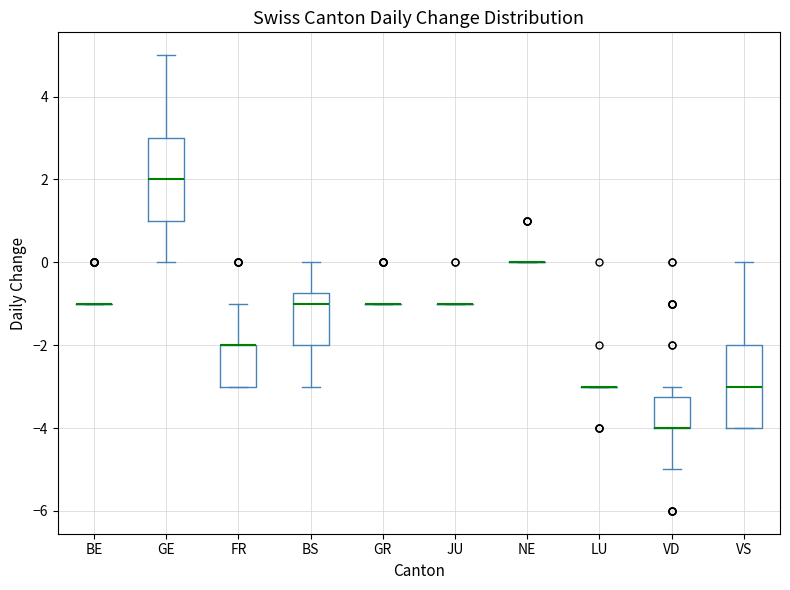

Reading left to right, transcribe this box plot: for each box, give where its median line is, the range the box spans, and where its two whiskers end, as read against the y-axis. The values are not printed on the chart, so give them approximately, as read against the axis.

BE: box collapsed to a line at -1.0, whiskers -1.0 to -1.0
GE: median 2.0, box 1.0 to 3.0, whiskers 0.0 to 5.0
FR: median -2.0 (drawn on the box's upper edge), box -3.0 to -2.0, whiskers -3.0 to -1.0
BS: median -1.0, box -2.0 to -0.8, whiskers -3.0 to 0.0
GR: box collapsed to a line at -1.0, whiskers -1.0 to -1.0
JU: box collapsed to a line at -1.0, whiskers -1.0 to -1.0
NE: box collapsed to a line at 0.0, whiskers 0.0 to 0.0
LU: box collapsed to a line at -3.0, whiskers -3.0 to -3.0
VD: median -4.0 (drawn on the box's lower edge), box -4.0 to -3.2, whiskers -5.0 to -3.0
VS: median -3.0, box -4.0 to -2.0, whiskers -4.0 to 0.0